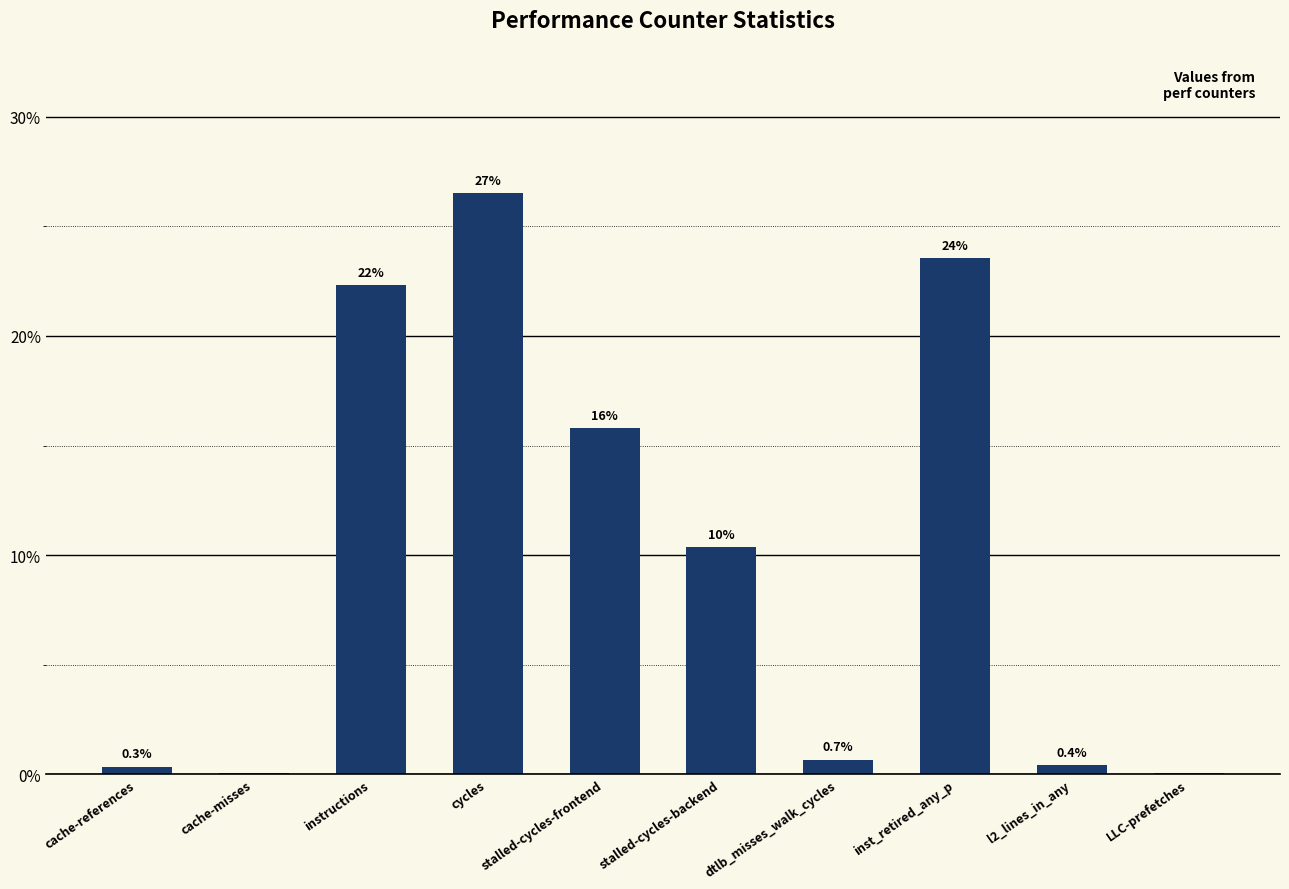

Reading left to right, extract all data points from this chart.

cache-references=0.3	cache-misses=0.0	instructions=22.3	cycles=26.5	stalled-cycles-frontend=15.8	stalled-cycles-backend=10.4	dtlb_misses_walk_cycles=0.7	inst_retired_any_p=23.5	l2_lines_in_any=0.4	LLC-prefetches=0.0